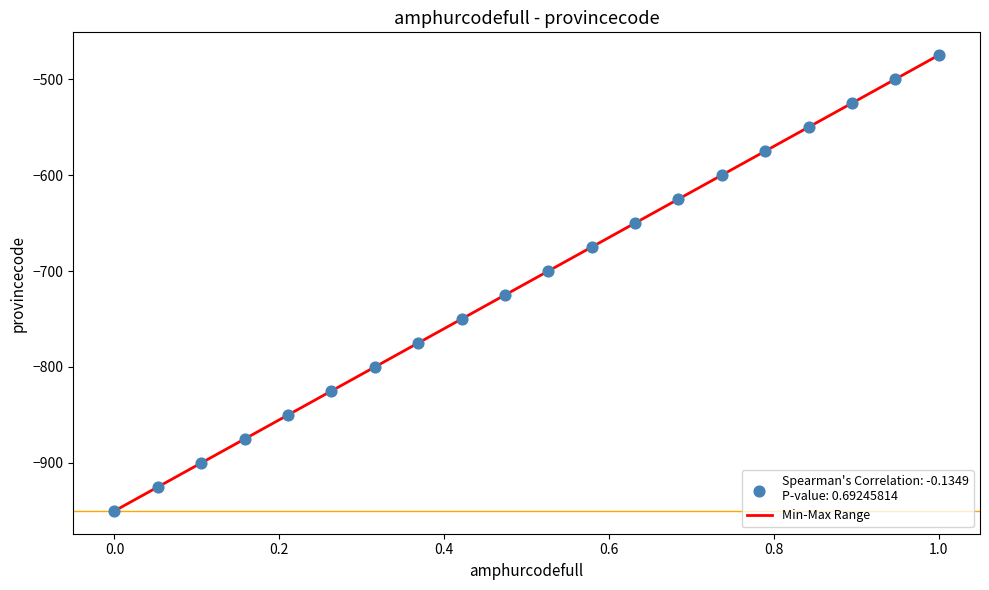

What is the range of Y values (max minus min)?

475